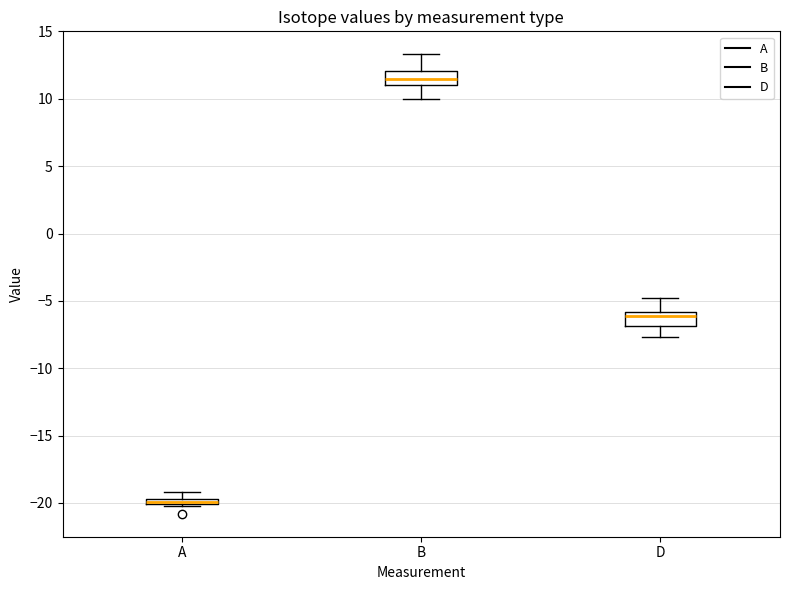

Which box's median line is the highest?

B